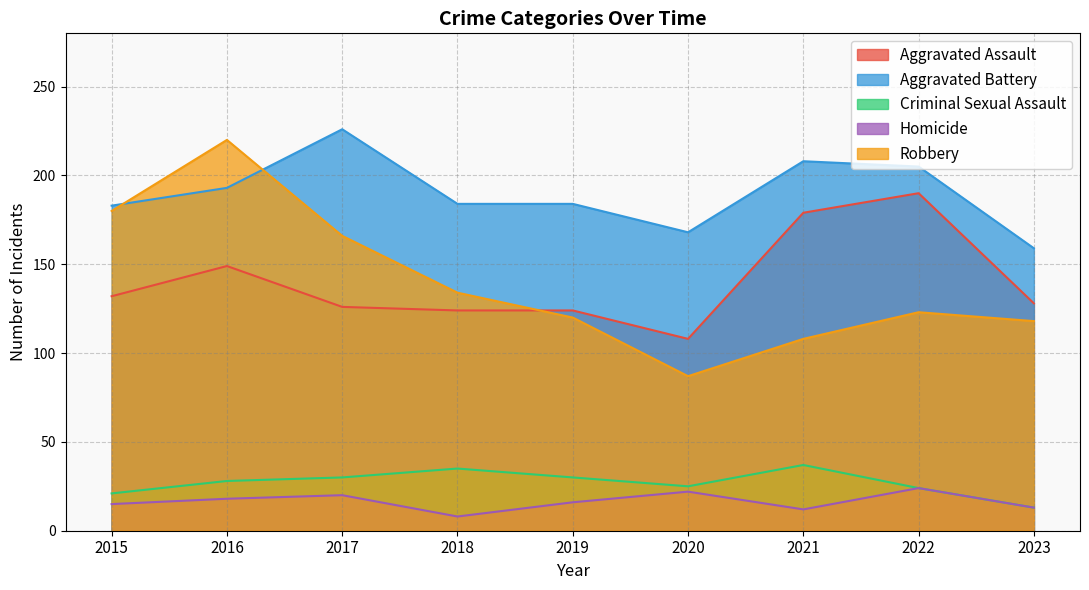

How many times do Aggravated Battery and Robbery cross each other?

2